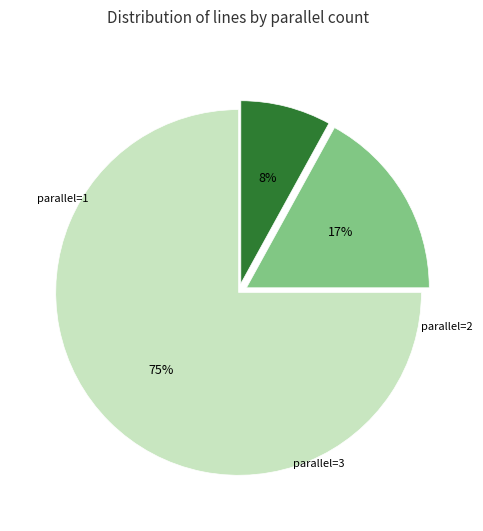

To the nearest percent, what is the average slice percentage?

33%